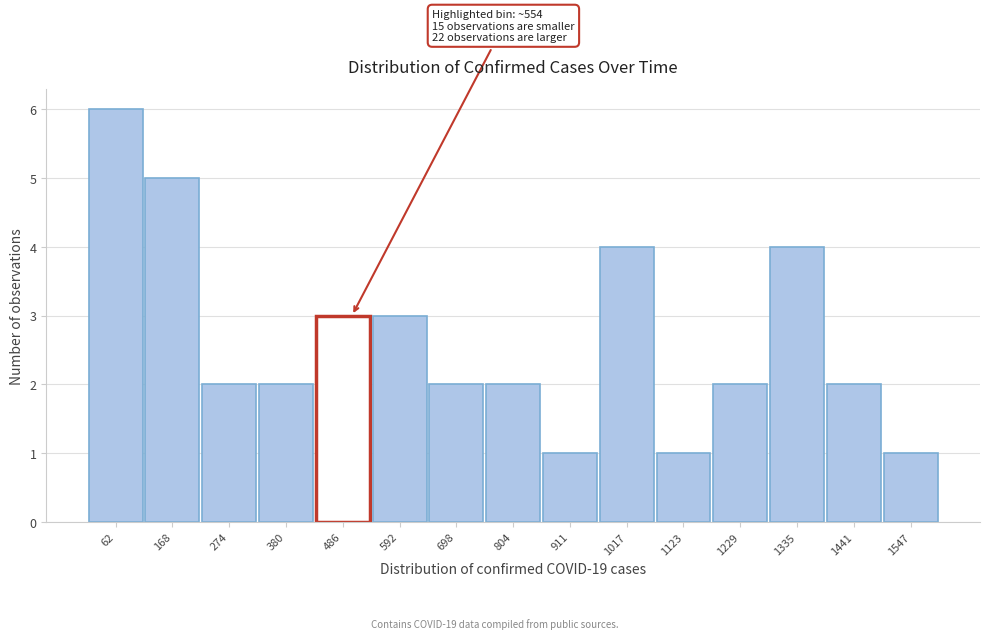

Reading right to left, list all the values displayed in this chart.

1547=1	1441=2	1335=4	1229=2	1123=1	1017=4	911=1	804=2	698=2	592=3	486=3	380=2	274=2	168=5	62=6